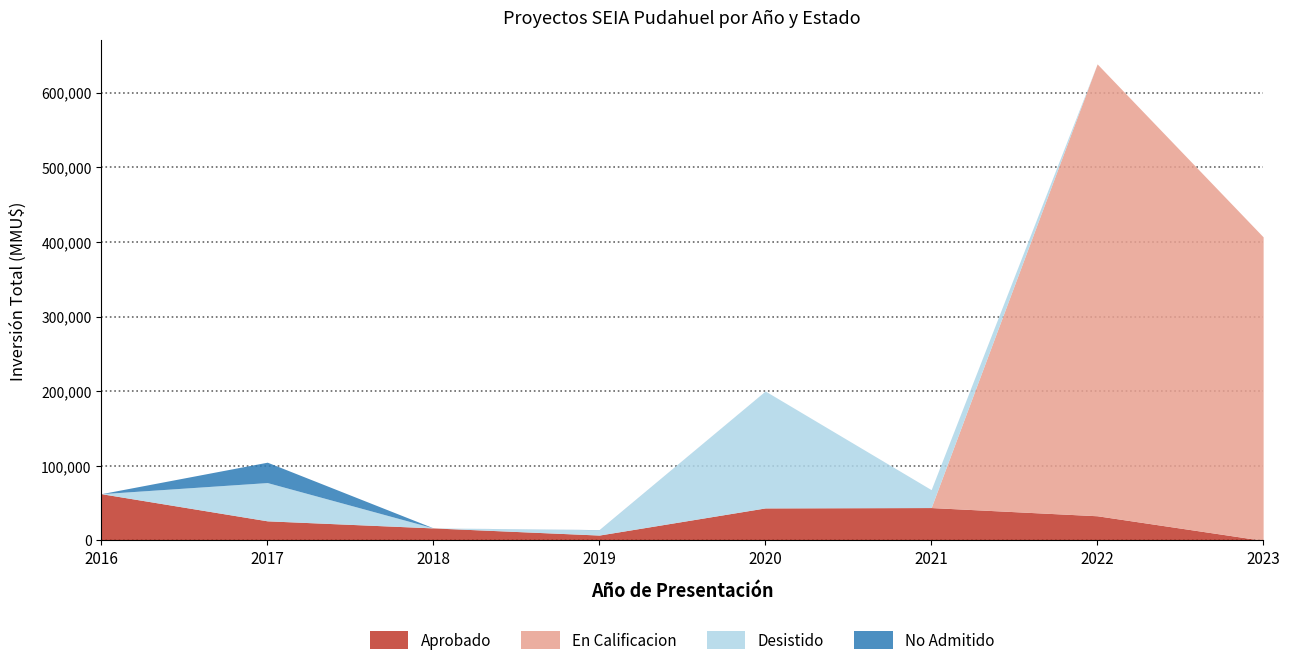

The value of Aprobado at 2022 is 1. True or false?

False